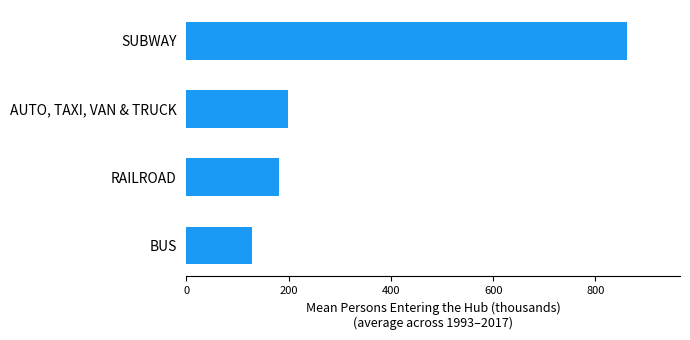

Does the chart contain stacked bars?

No